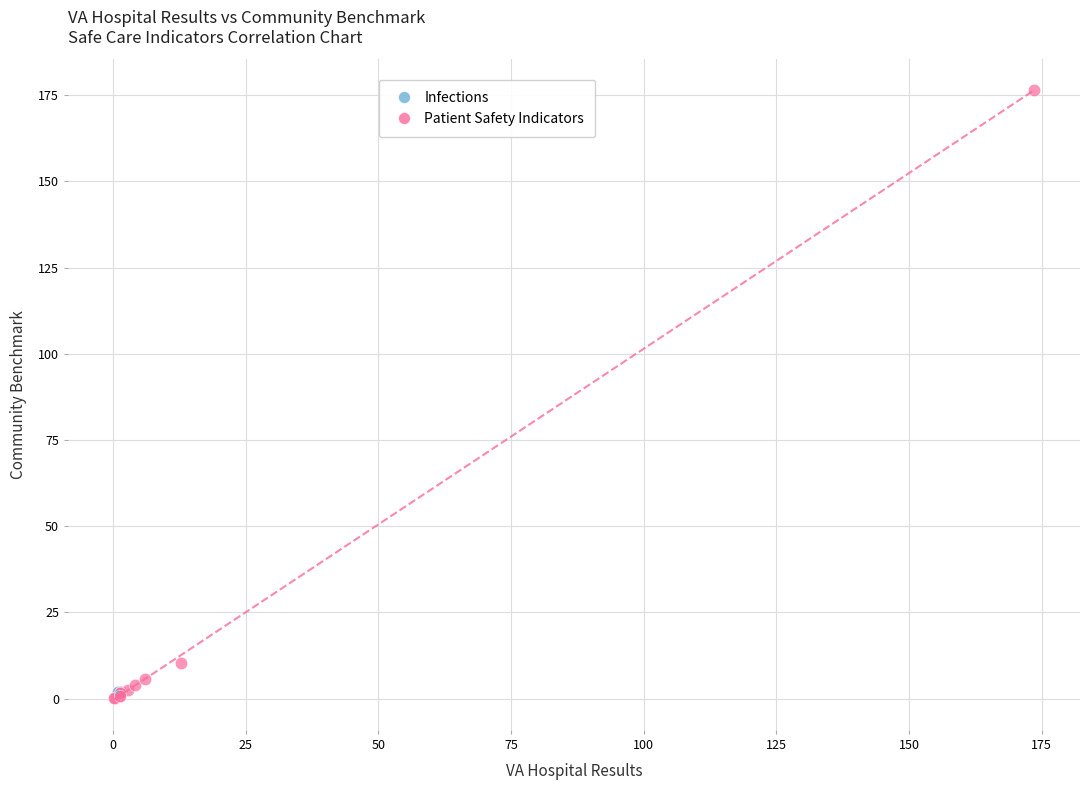

What are all the series names shown in the legend?

Infections, Patient Safety Indicators